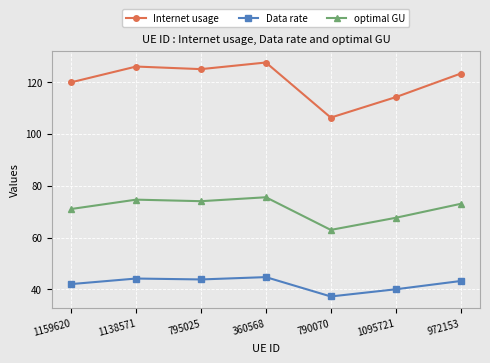

Which series has the largest total across all categories?

Internet usage